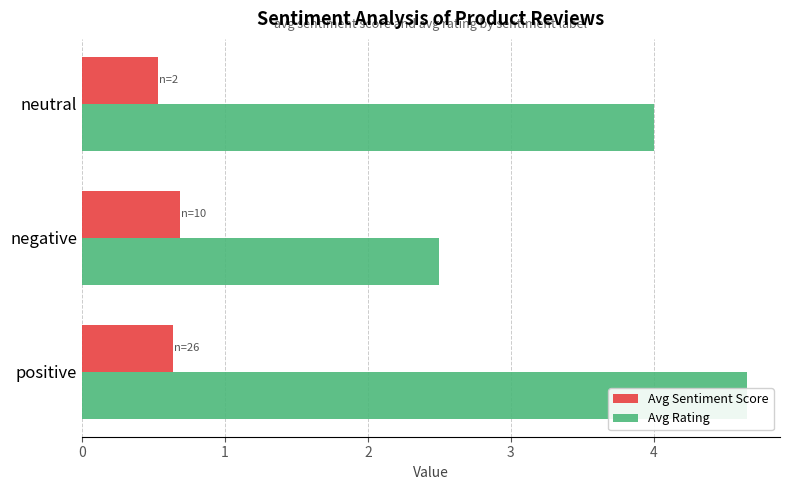

What is the lowest value of the Avg Rating series?

2.5